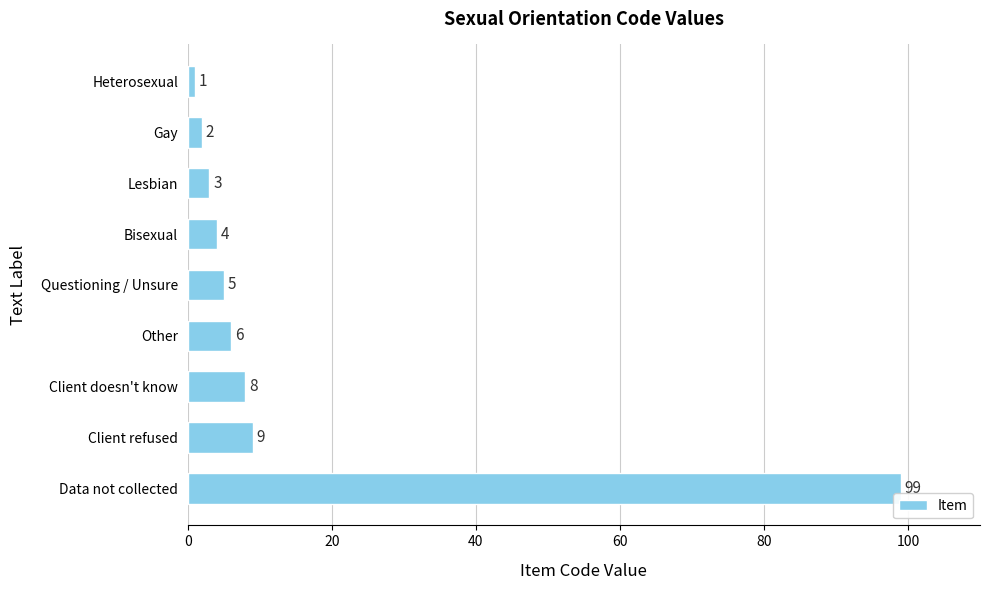

Where is the data nearest to the value 50?

Client refused